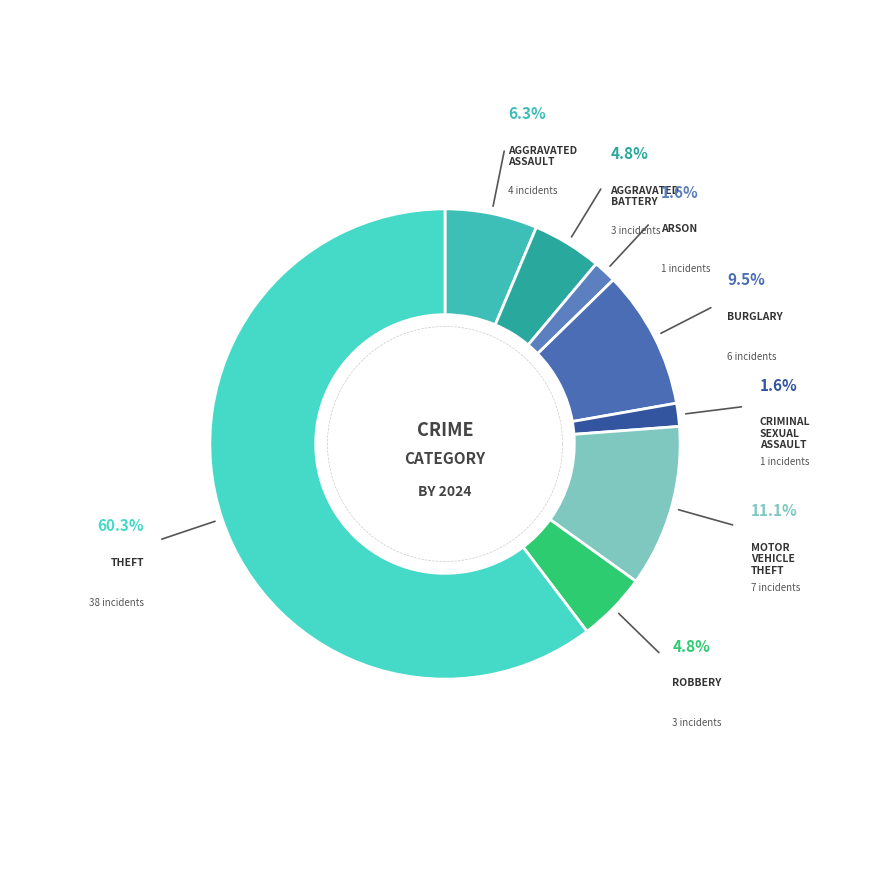

Which slice is the smallest?

Arson